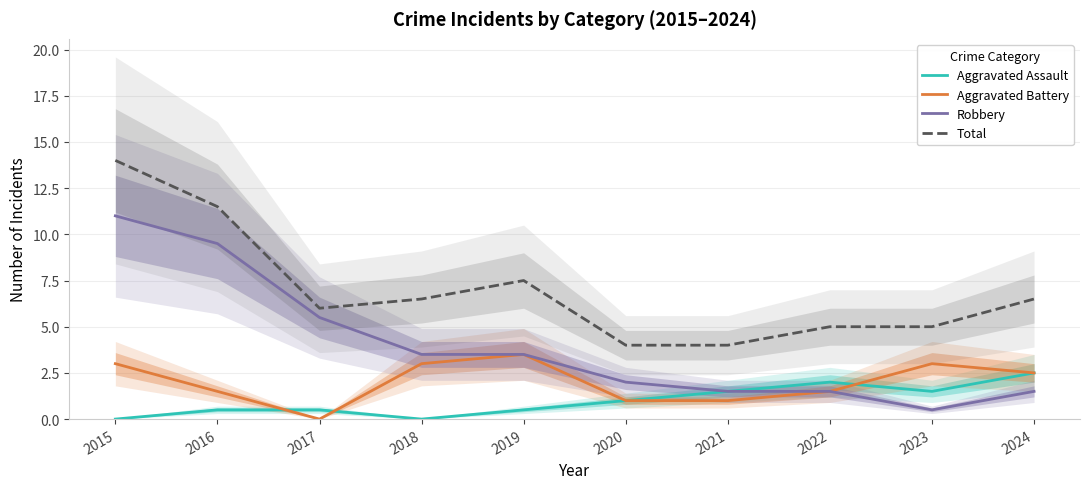

Which series changed the most between 2019 and 2021?

Total